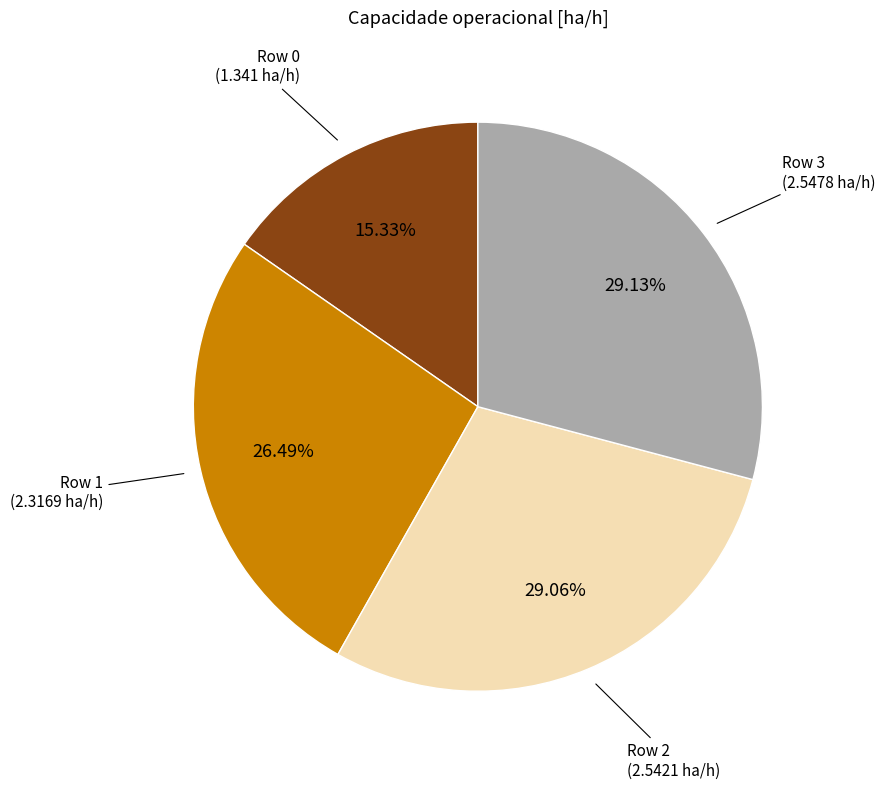

Is there a majority slice in this chart?

No